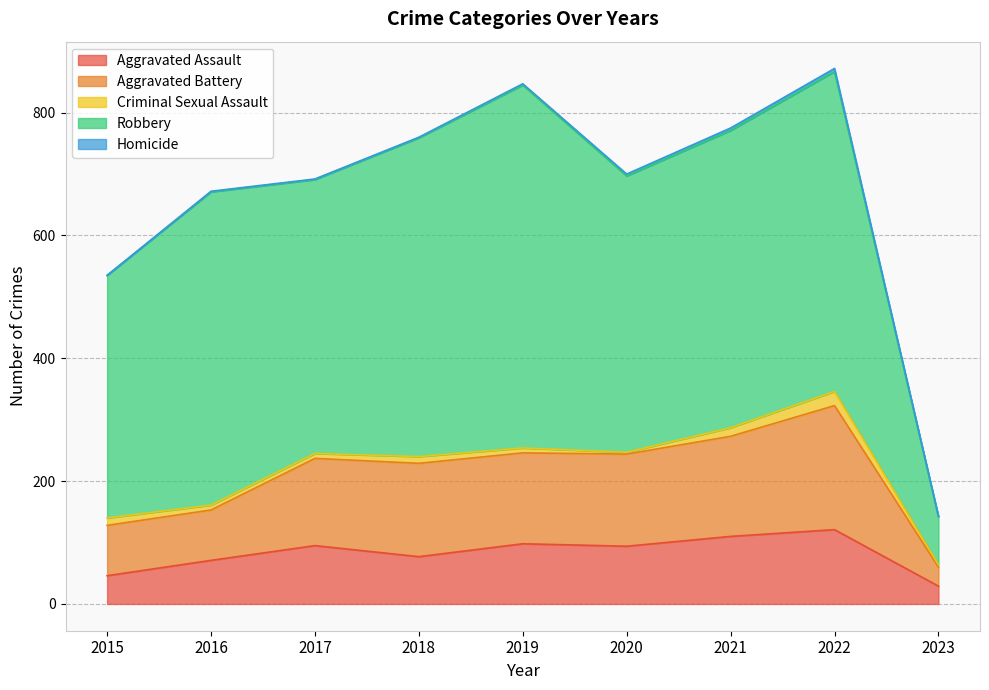

Reading left to right, list all the values displayed in this chart.

Aggravated Assault: 2015=46	2016=71	2017=95	2018=77	2019=98	2020=94	2021=110	2022=121	2023=29
Aggravated Battery: 2015=82	2016=82	2017=142	2018=152	2019=148	2020=150	2021=163	2022=202	2023=31
Criminal Sexual Assault: 2015=12	2016=8	2017=8	2018=11	2019=8	2020=3	2021=14	2022=23	2023=4
Robbery: 2015=395	2016=510	2017=446	2018=519	2019=591	2020=450	2021=484	2022=521	2023=78
Homicide: 2015=0	2016=1	2017=1	2018=1	2019=2	2020=3	2021=4	2022=5	2023=1